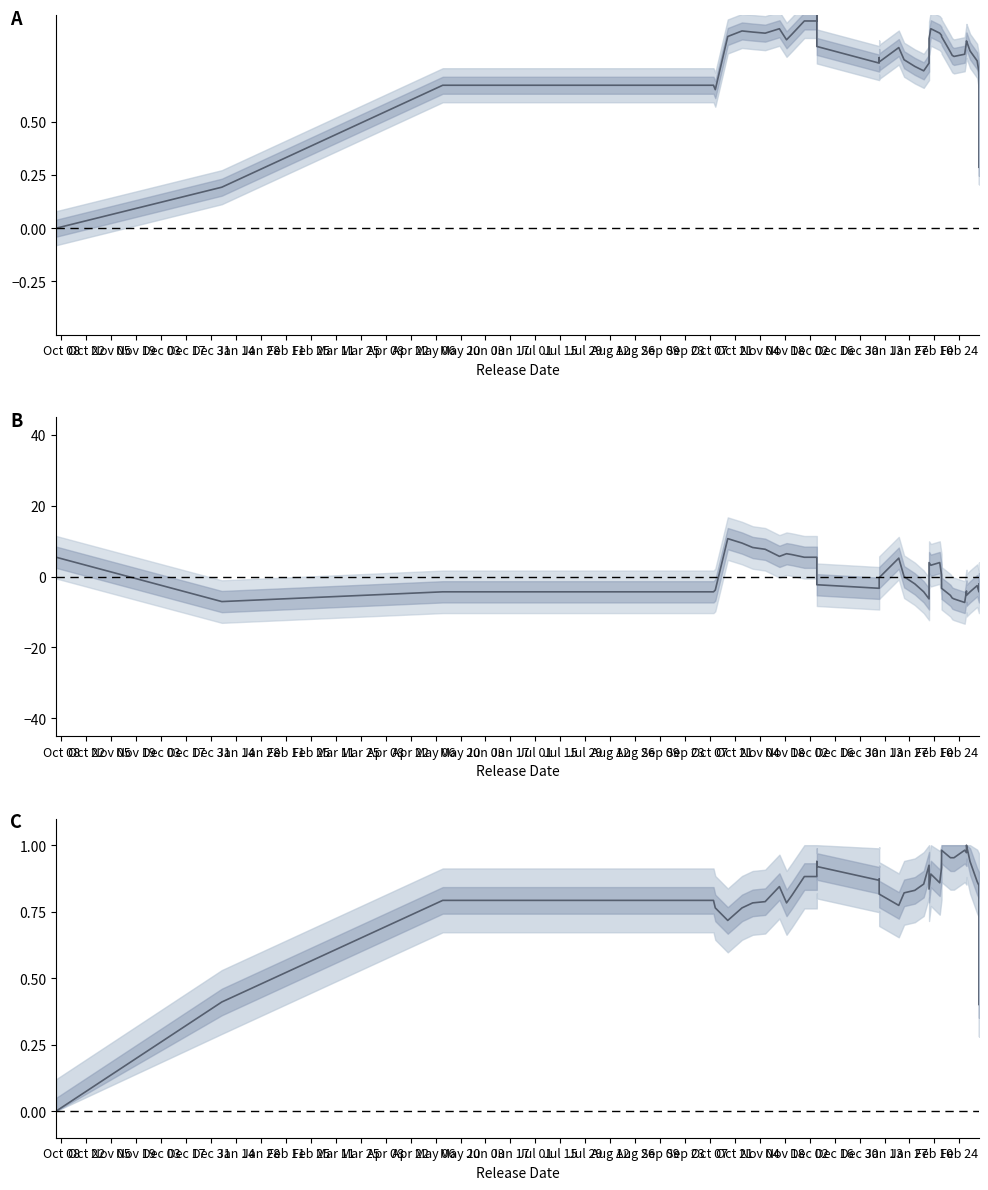

How many values in Track Popularity are above zero?

39